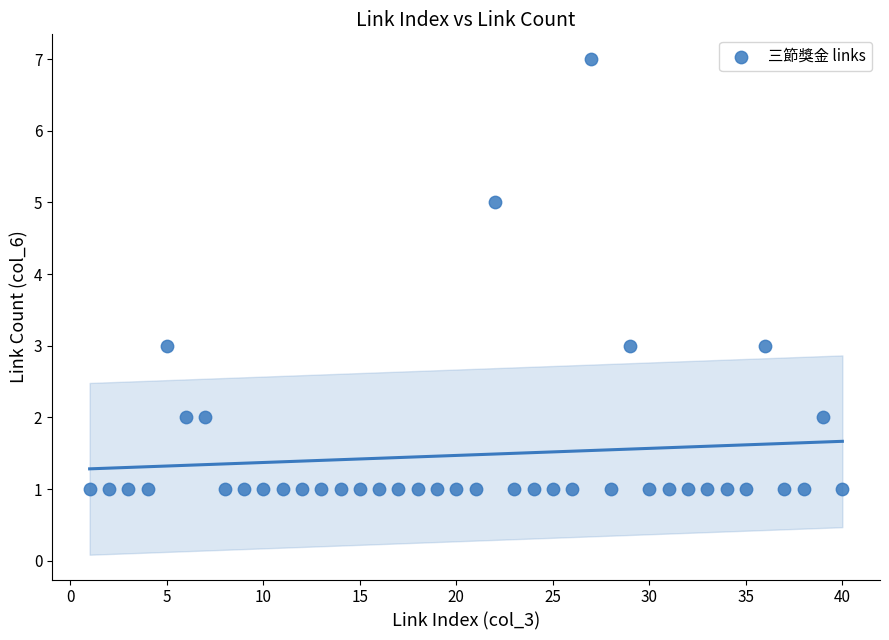

What is the range of Y values (max minus min)?

6